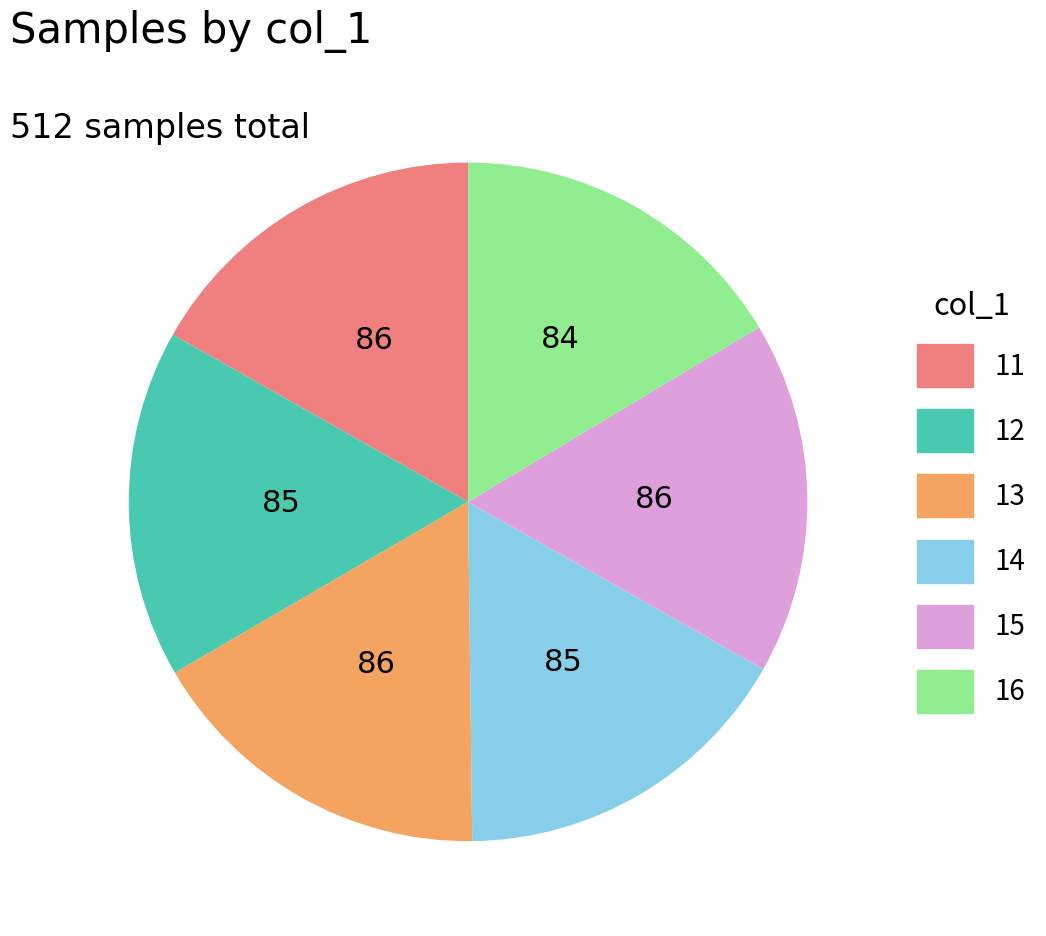

Is the sum of 11 and 15 greater than half?

No